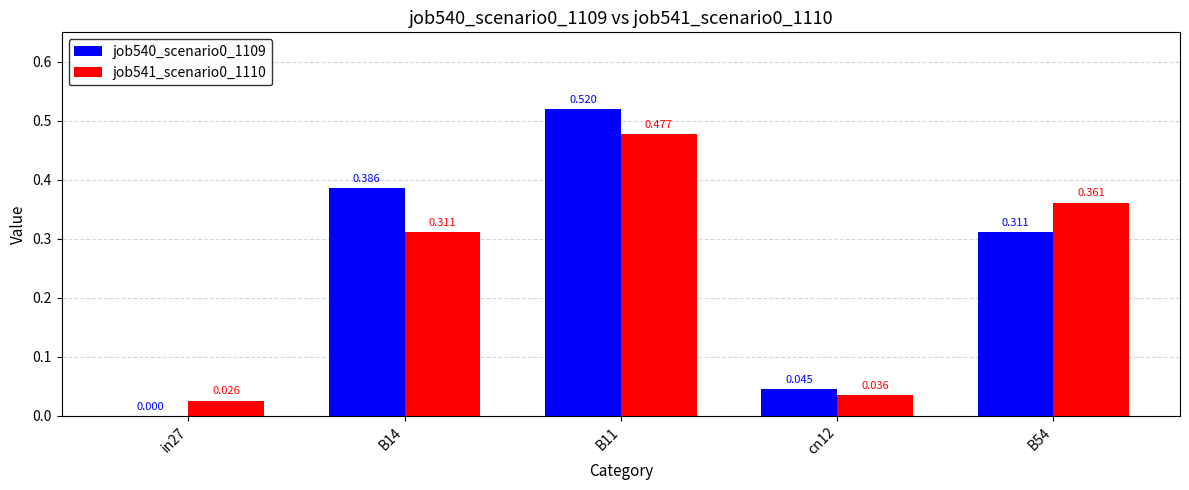

How many values in the job540_scenario0_1109 series exceed 0?

4